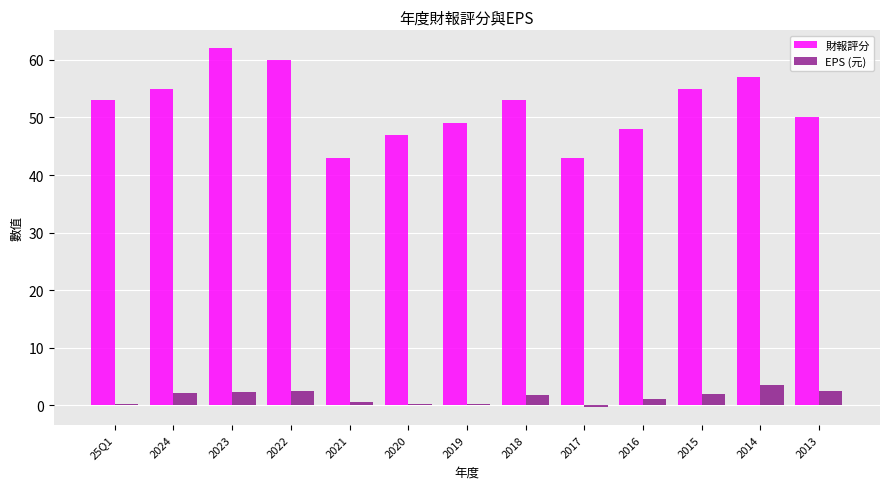

Which category has the highest value in the EPS (元) series?

2014